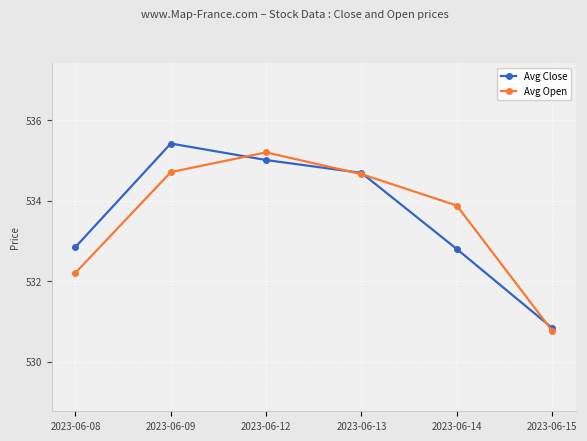

How many lines are shown in the chart?

2